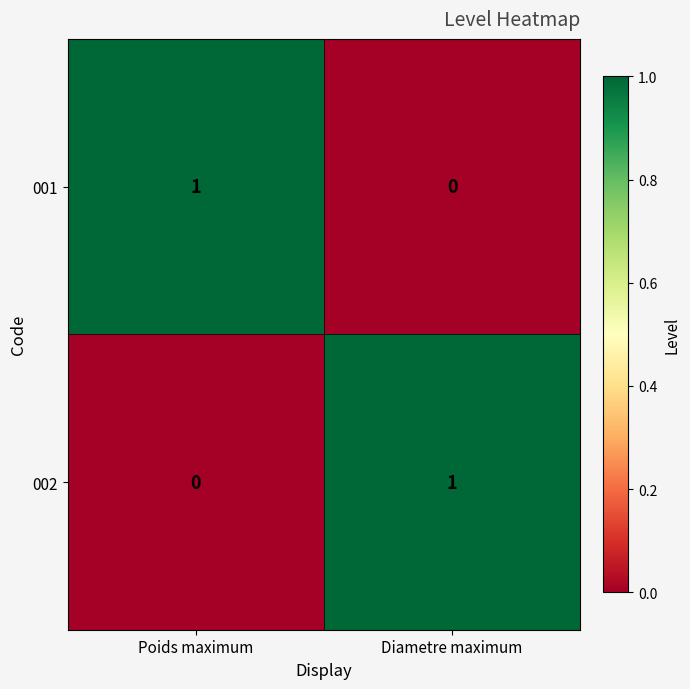

At how many categories does at least one series exceed 0?

2